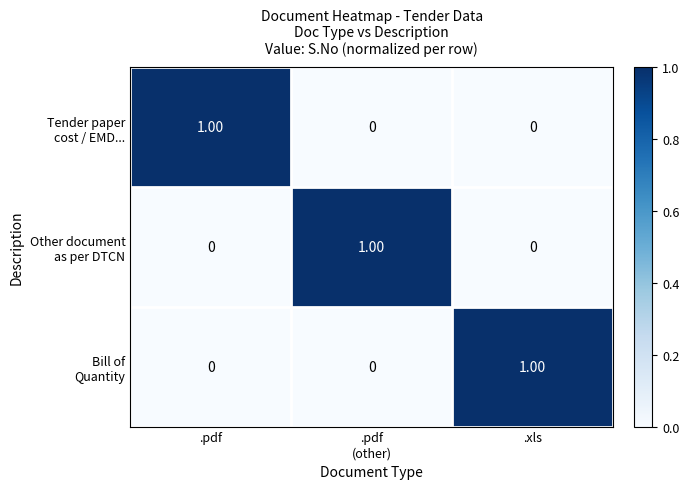

At how many categories does at least one series exceed 0?

3